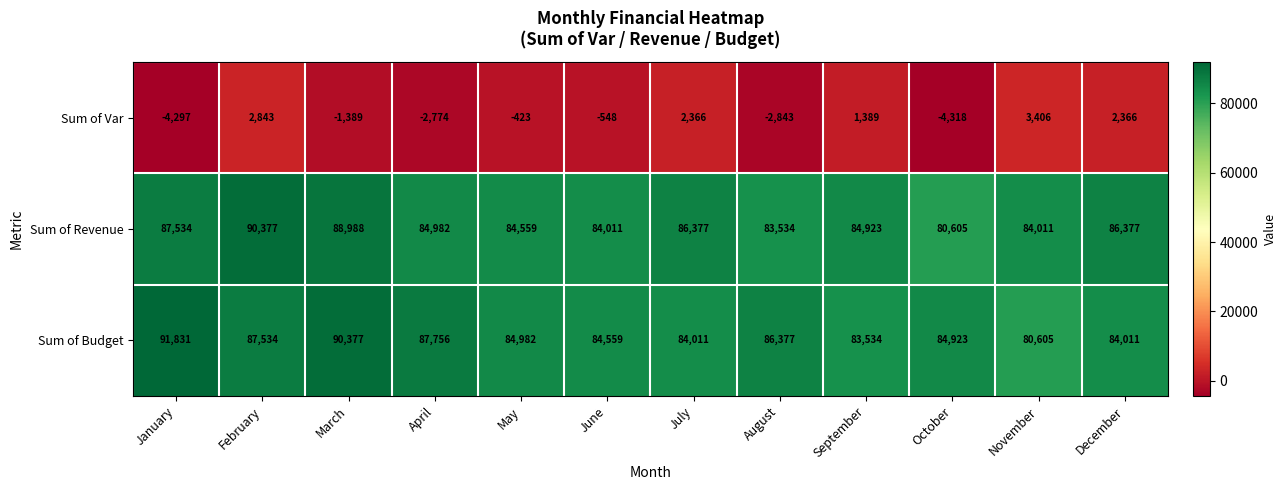

Which series changed the most between May and October?

Sum of Revenue